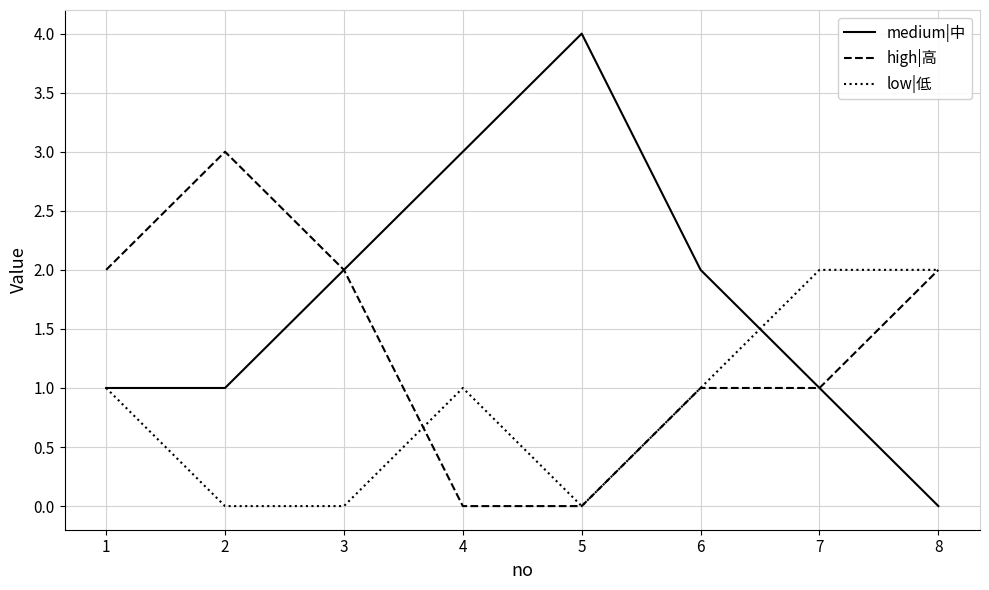

How many positive values does the medium|中 series have?

7